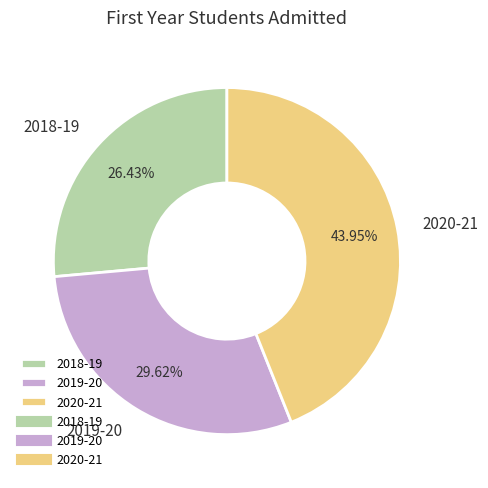

Is the sum of 2019-20 and 2018-19 greater than half?

Yes